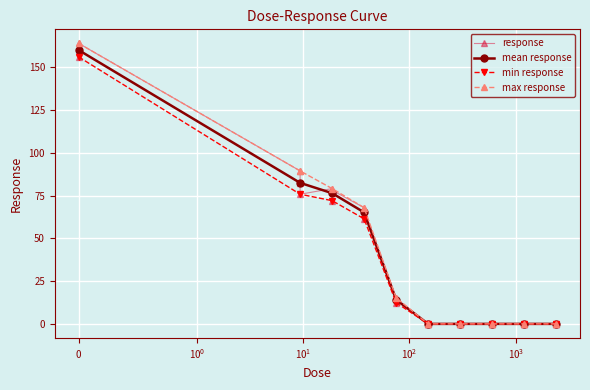

What is the highest value of the min response series?

156.0